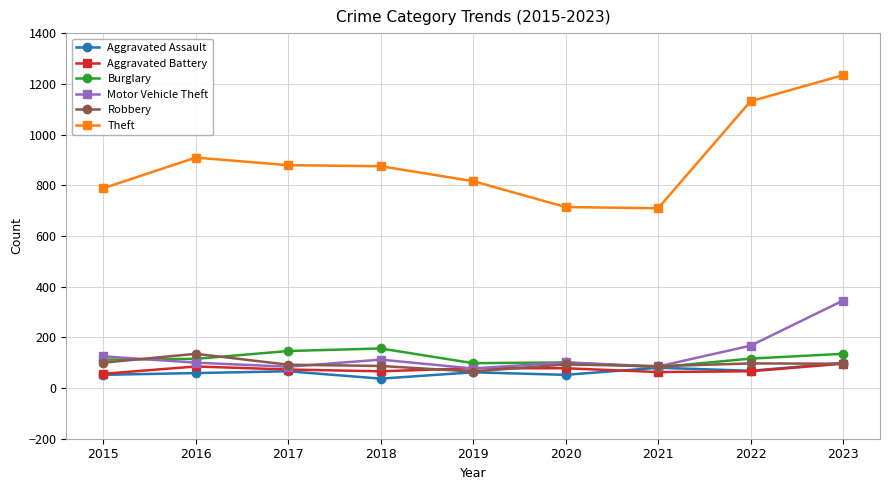

Is this an area chart (filled region under the line)?

No